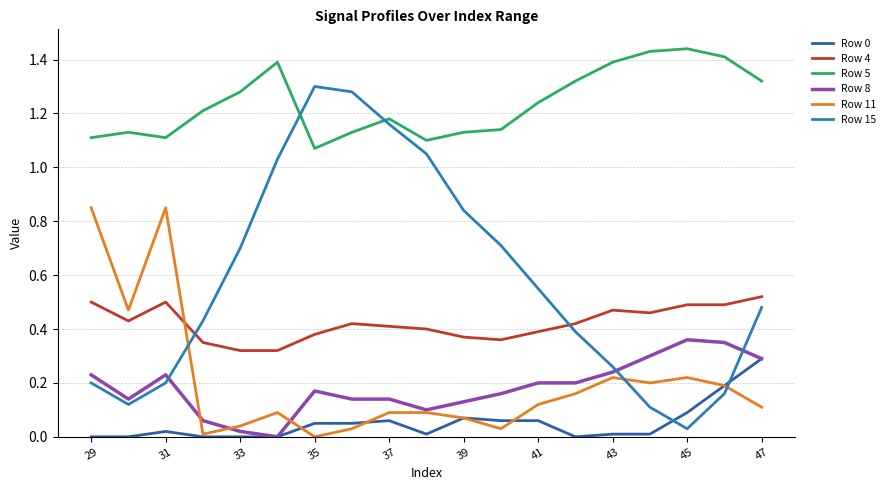

Which series has the widest spread of values?

Row 15